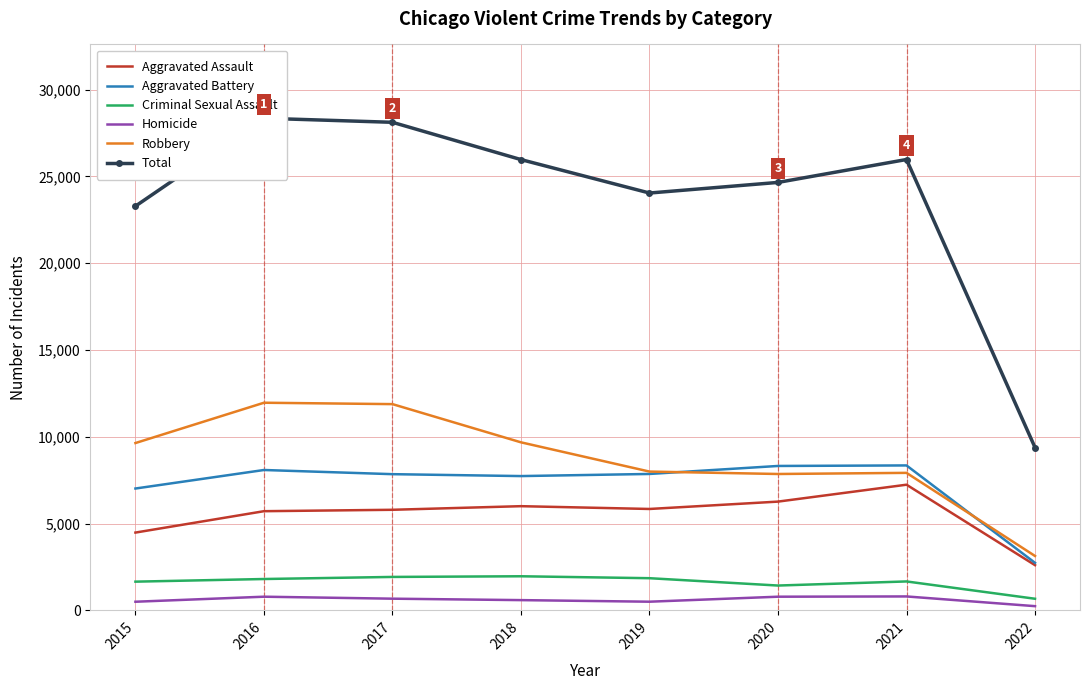

What is the spread (max minus min) of values at 2017?

27443